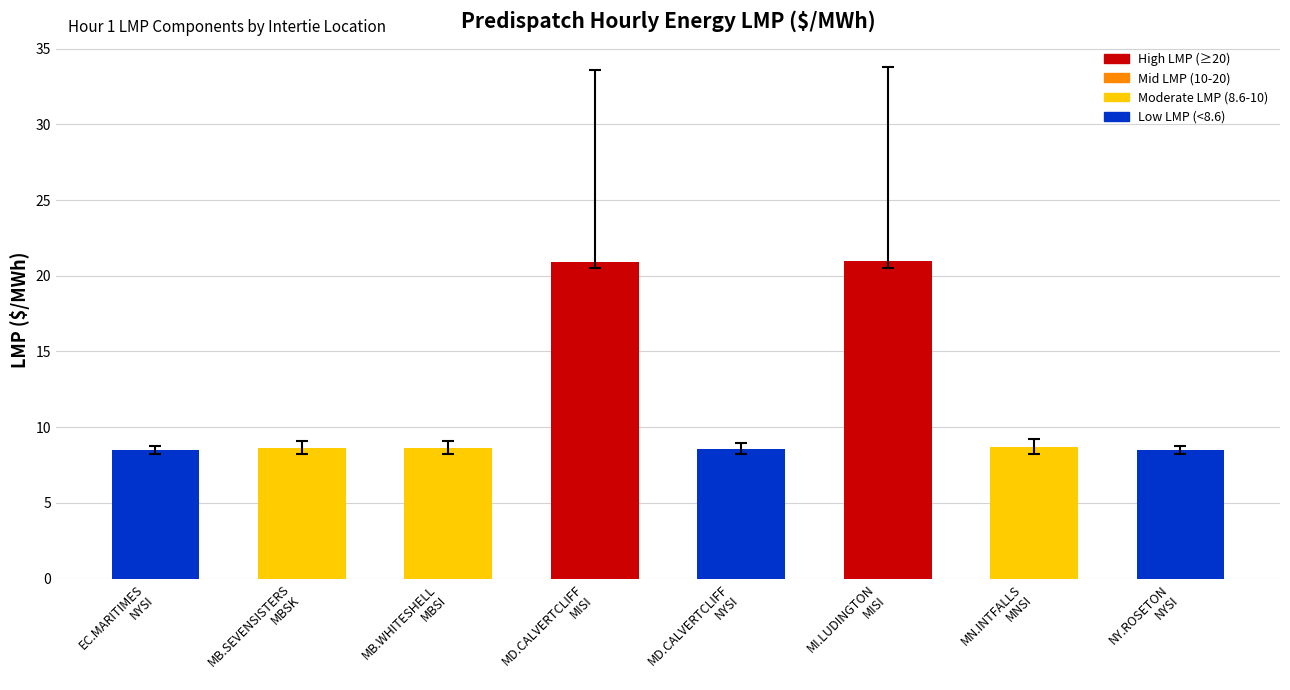

What is the difference between the second highest and minimum values?

12.4